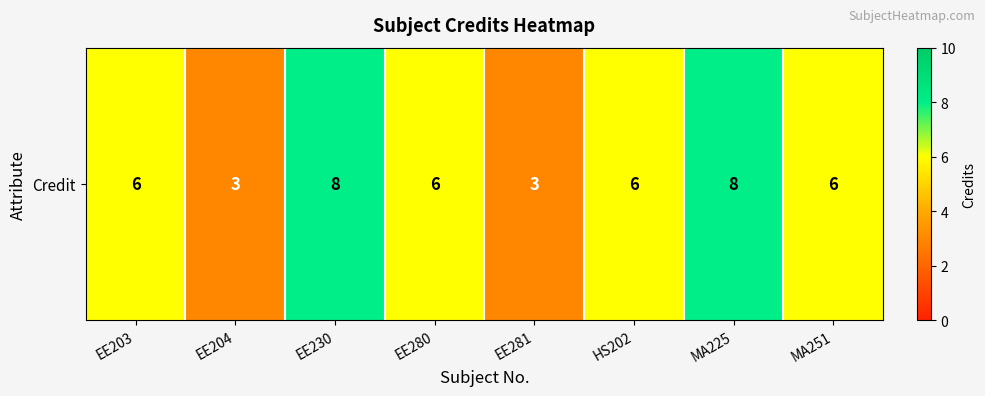

Which label corresponds to the largest value in the chart?

EE230